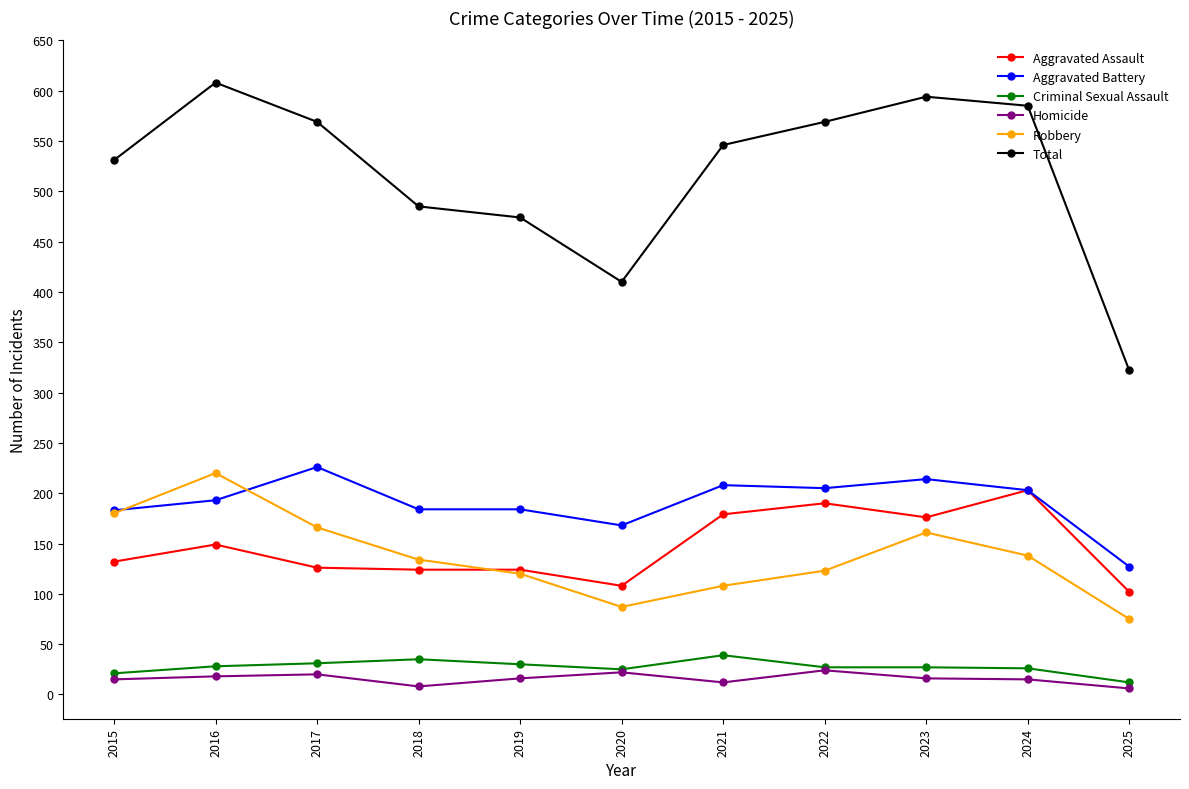

What is the smallest value displayed?

6